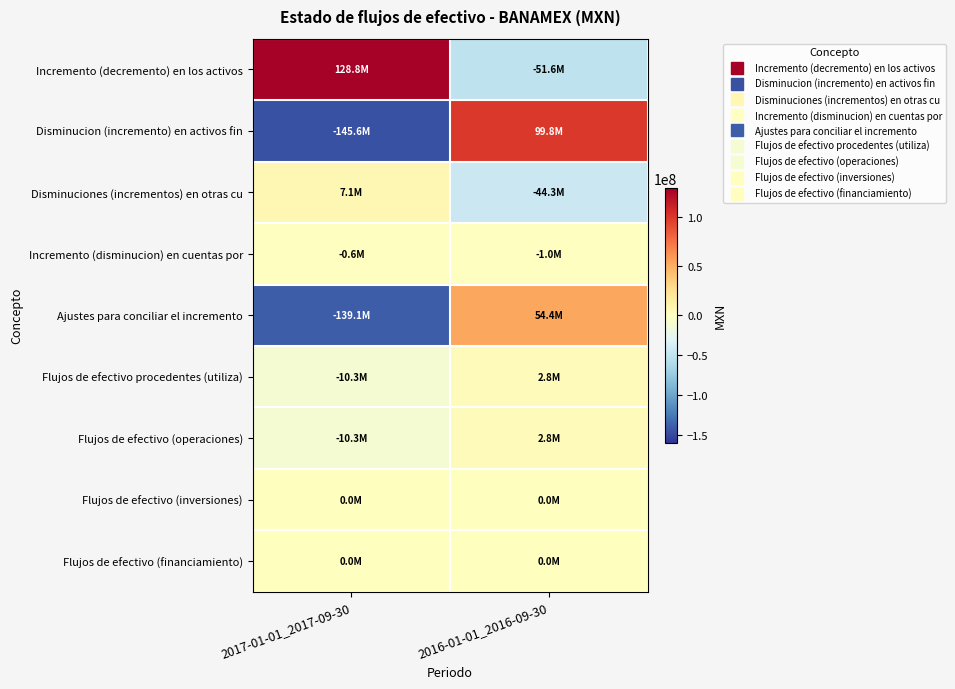

At how many categories does at least one series exceed 12609138?

2